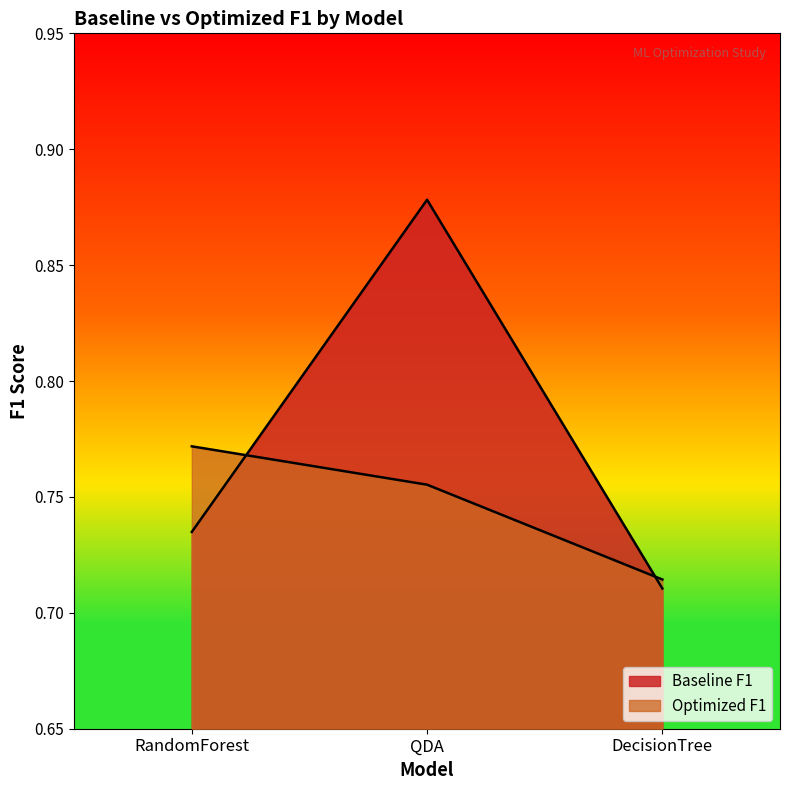

True or false: Baseline F1 has a value of 0.7 at DecisionTree.

True